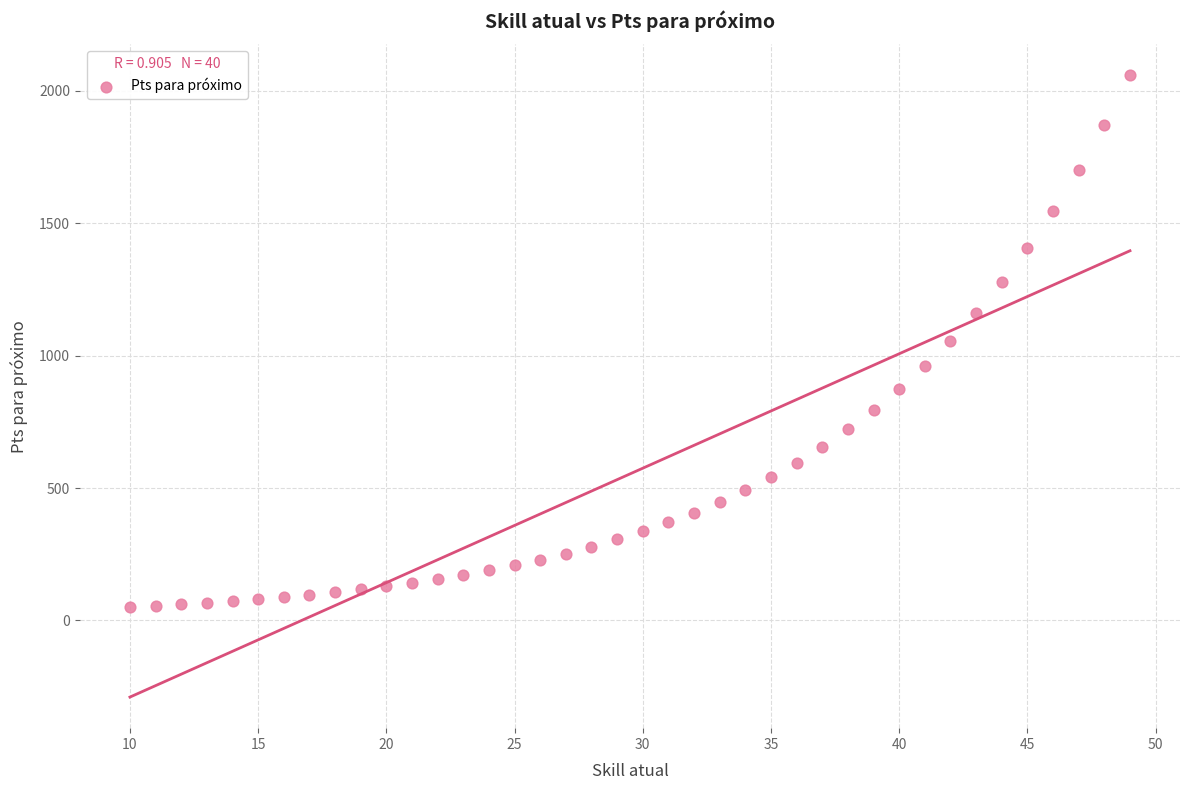

What is the range of Y values (max minus min)?

2007.2